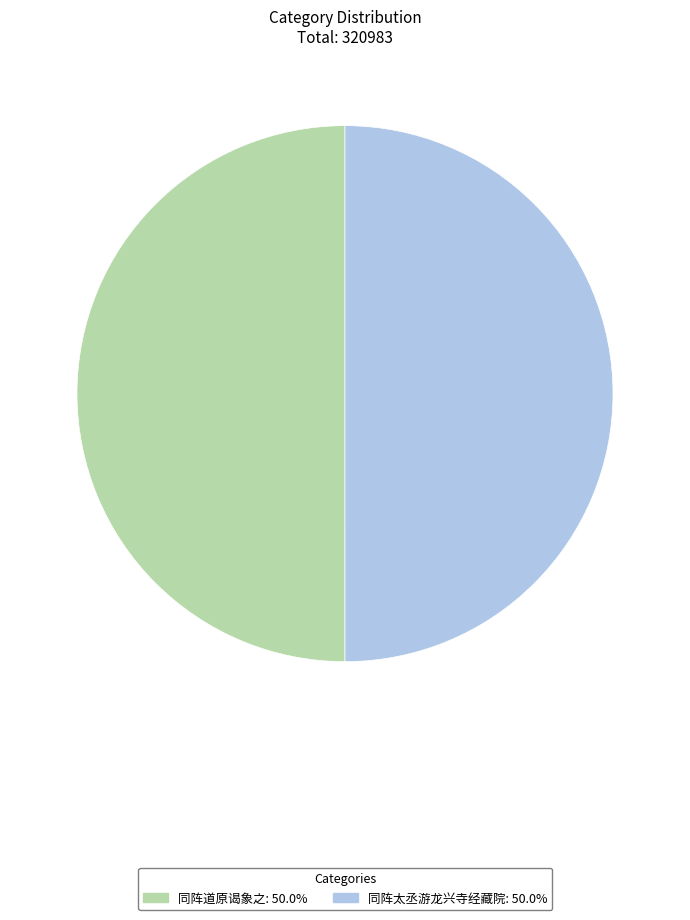

Approximately how many times larger is the value at 同阵太丞游龙兴寺经藏院 compared to 同阵道原谒象之?

1.0